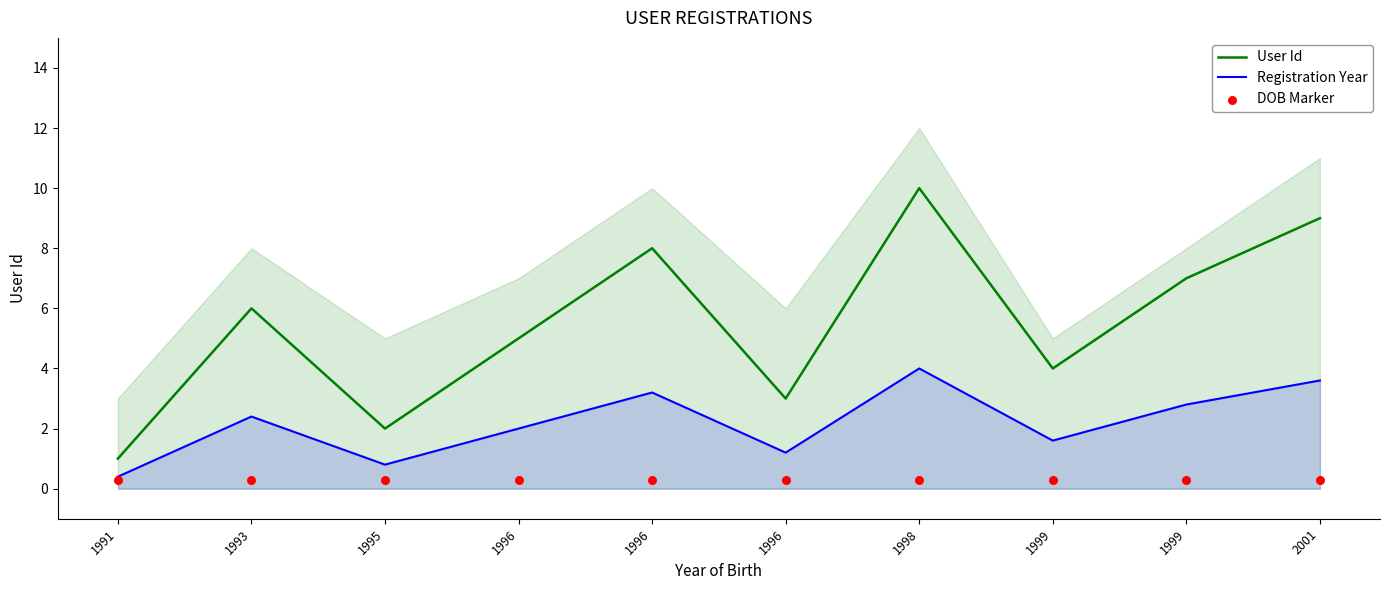

Which series has the largest total across all categories?

User Id